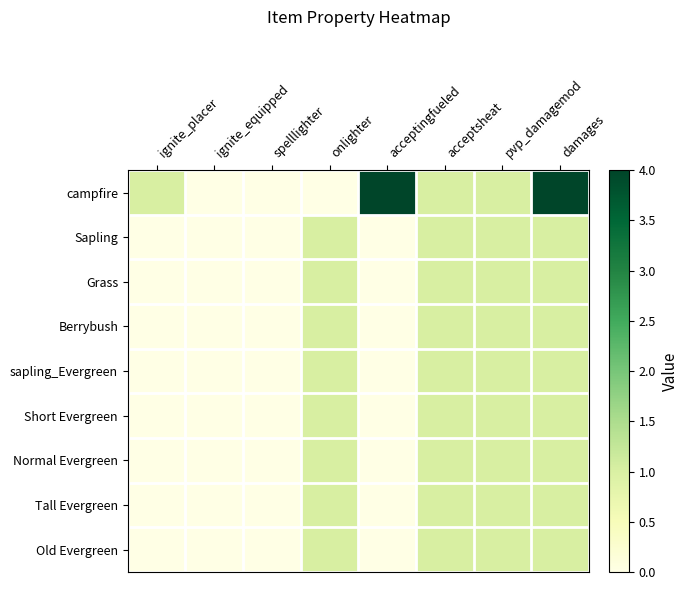

Rank the series by their maximum value, from highest to lowest.

campfire, Sapling, Grass, Berrybush, sapling_Evergreen, Short Evergreen, Normal Evergreen, Tall Evergreen, Old Evergreen